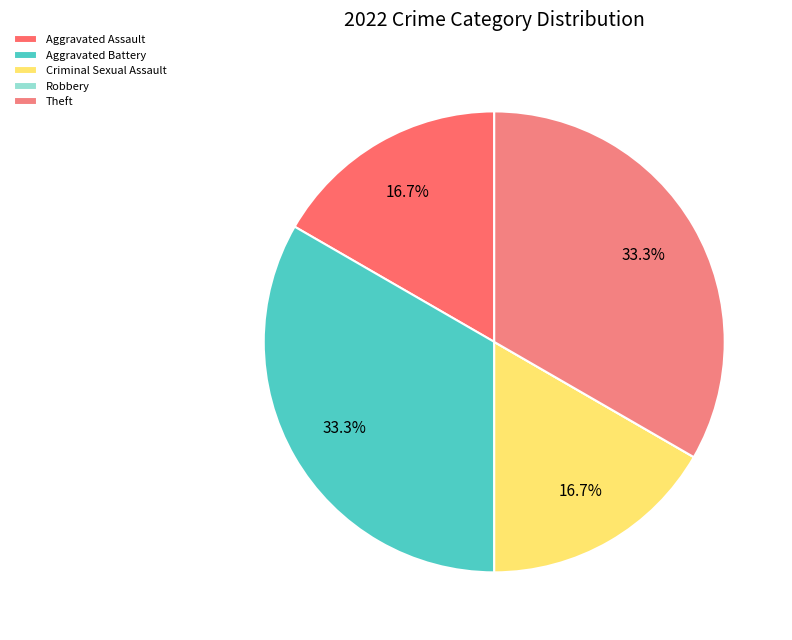

To the nearest percent, what portion does Aggravated Assault represent?

17%